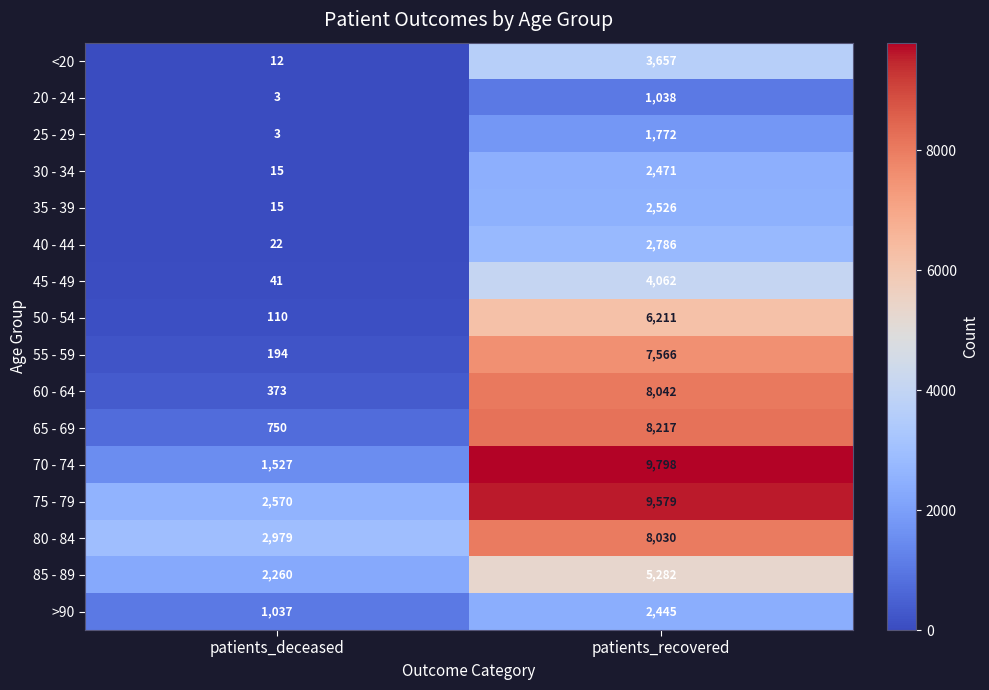

What is the difference between the <20 values at patients_recovered and patients_deceased?

3645